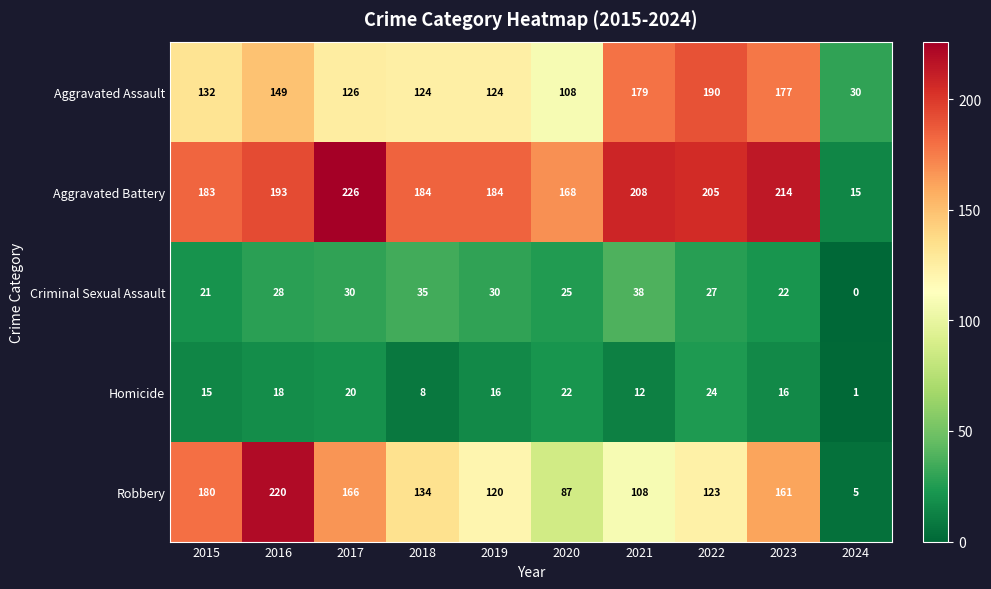

Which series changed the most between 2016 and 2021?

Robbery